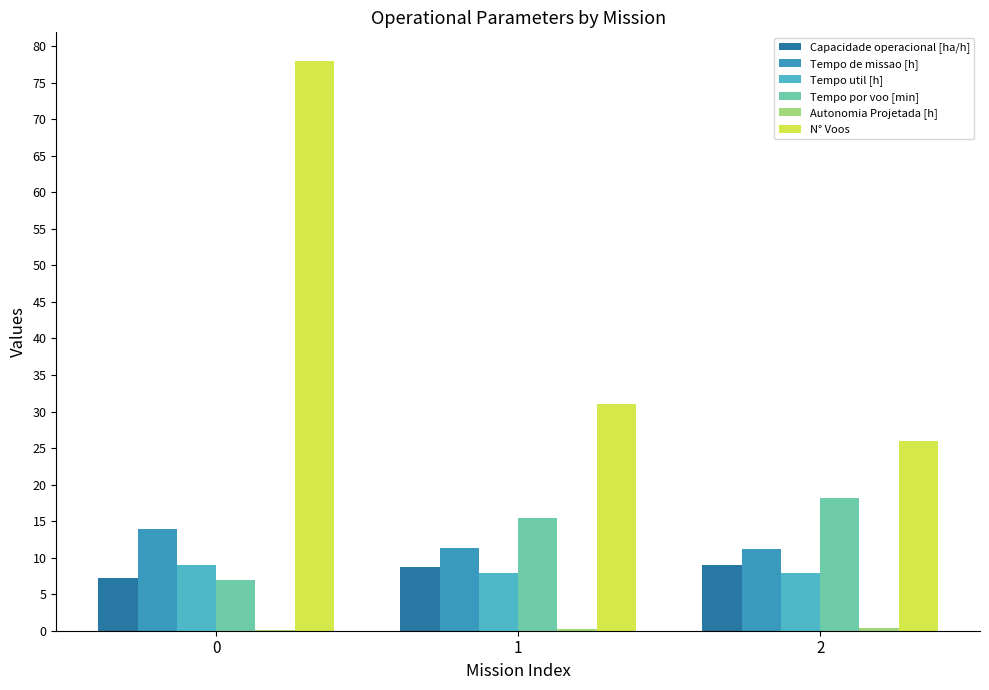

Between 0 and 1, which series saw the biggest shift?

N° Voos